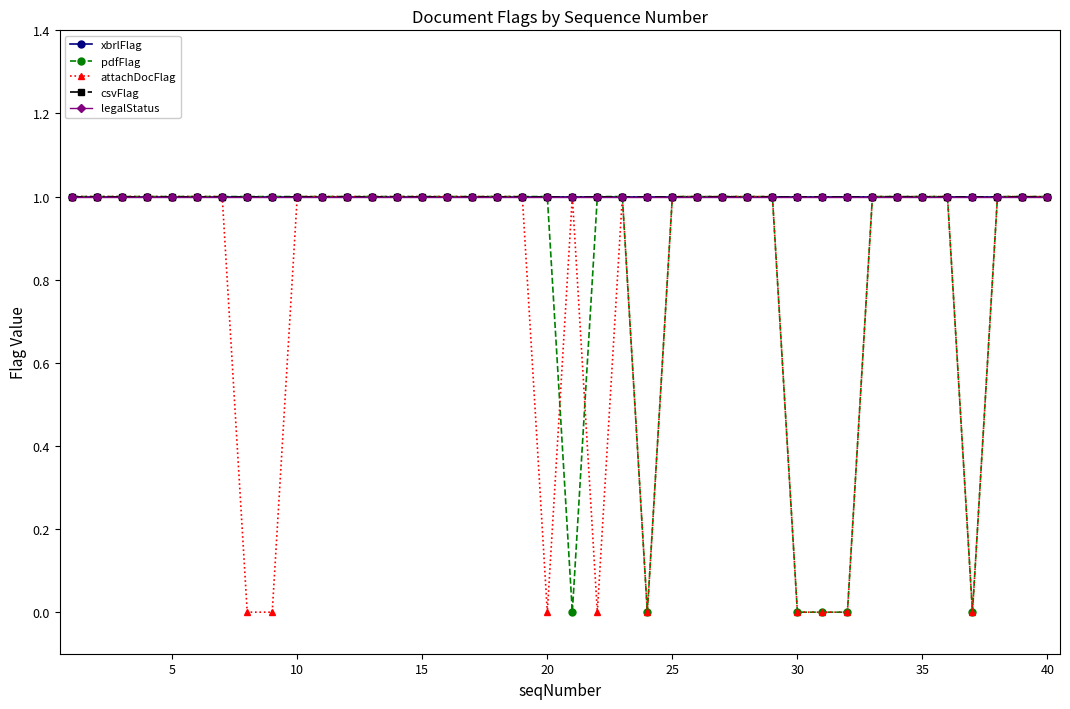

What is the sum of all xbrlFlag values?

40